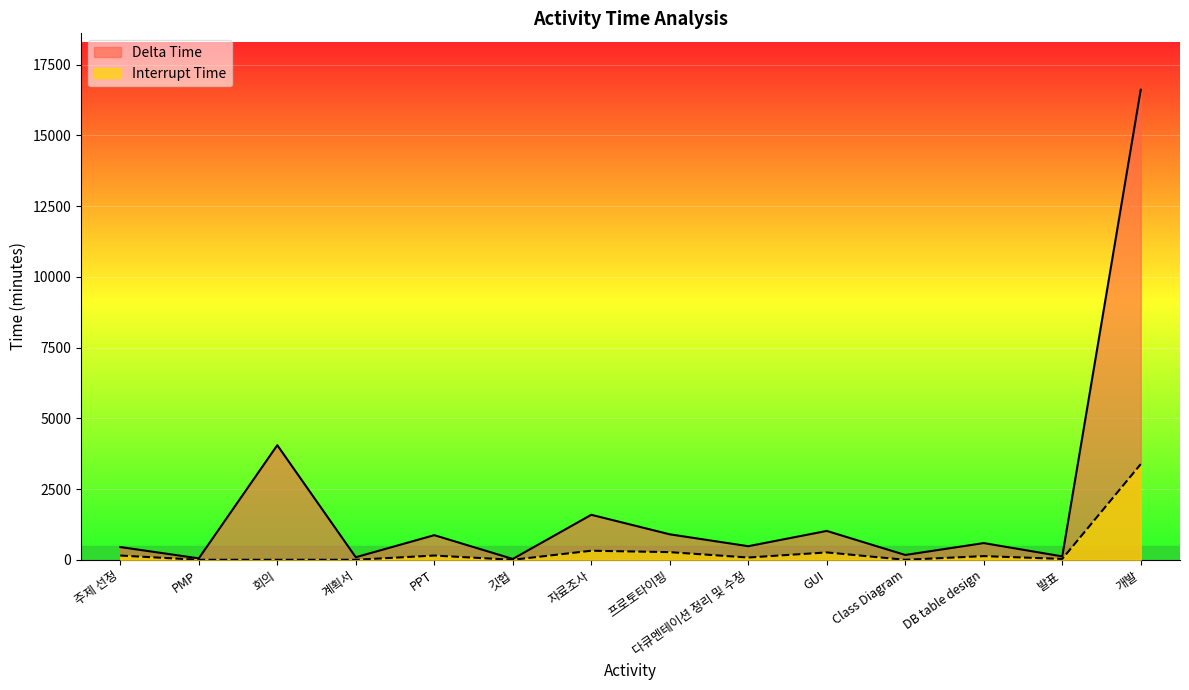

What is the label of the 7th point from the left?

자료조사